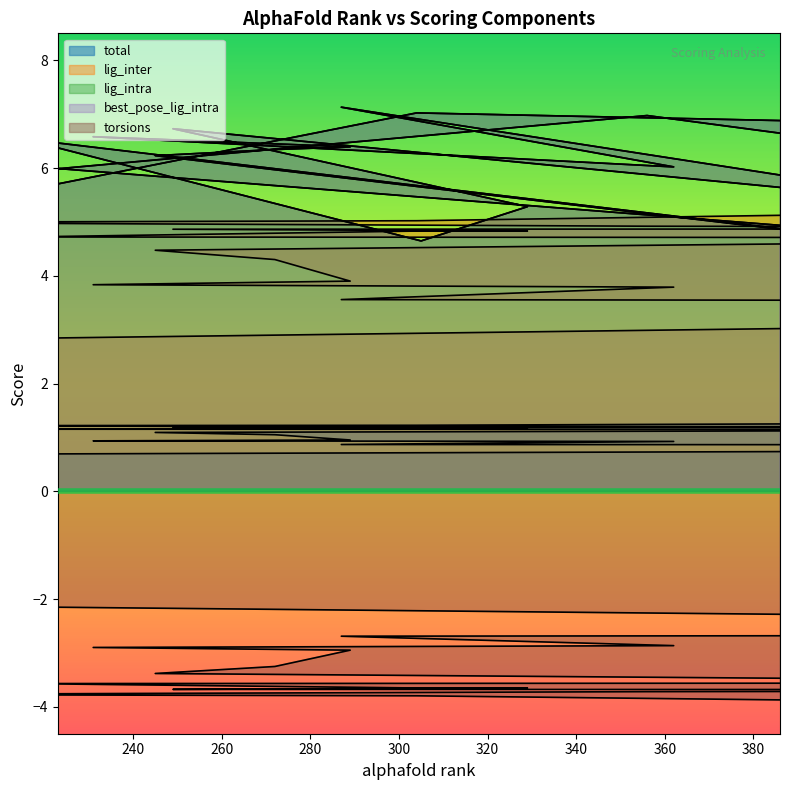

True or false: total and lig_intra intersect in this chart.

False